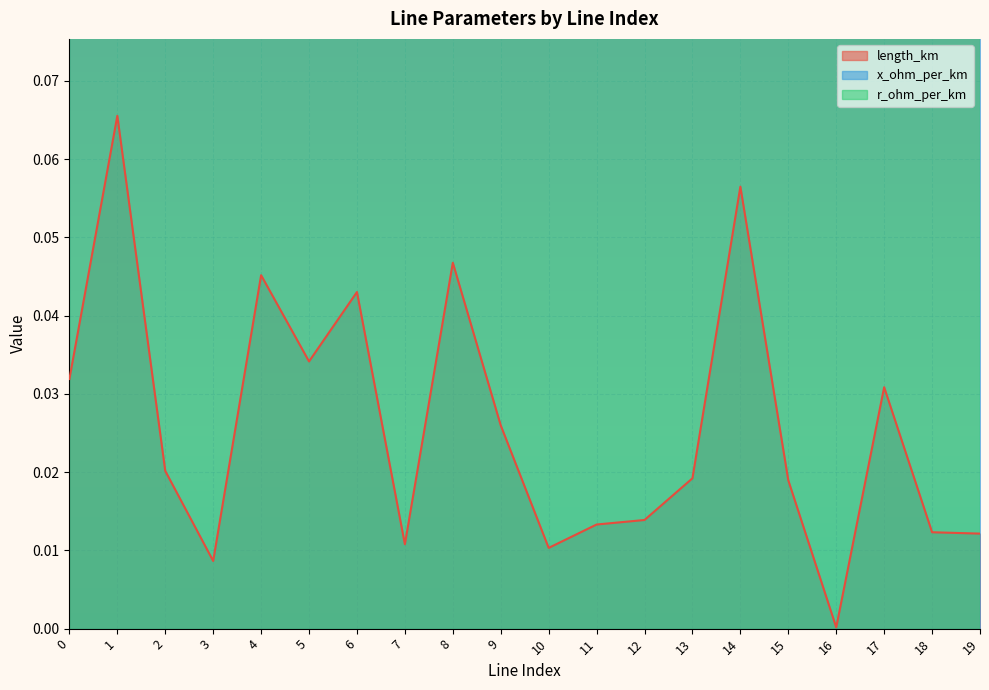

At which category does length_km reach its first local valley?

3